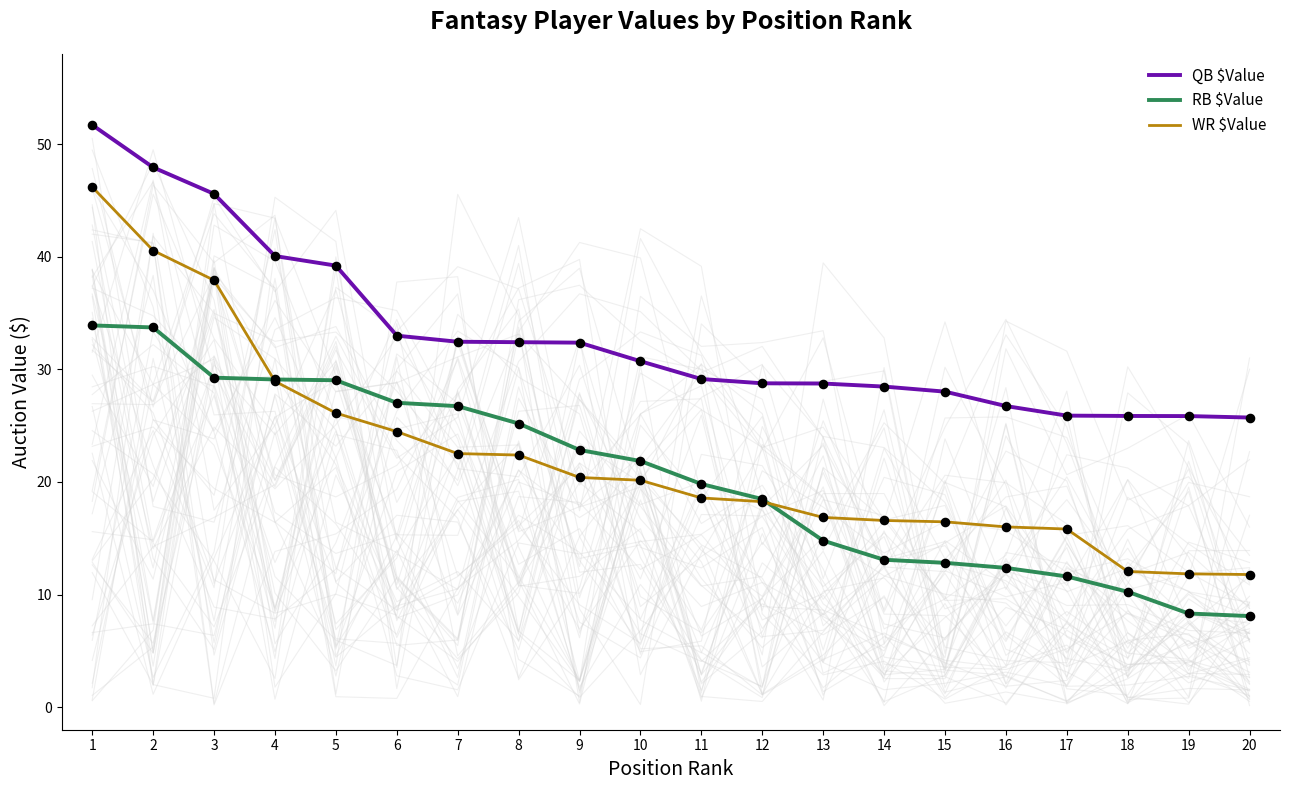

At which category is the sum across all series the highest?

1